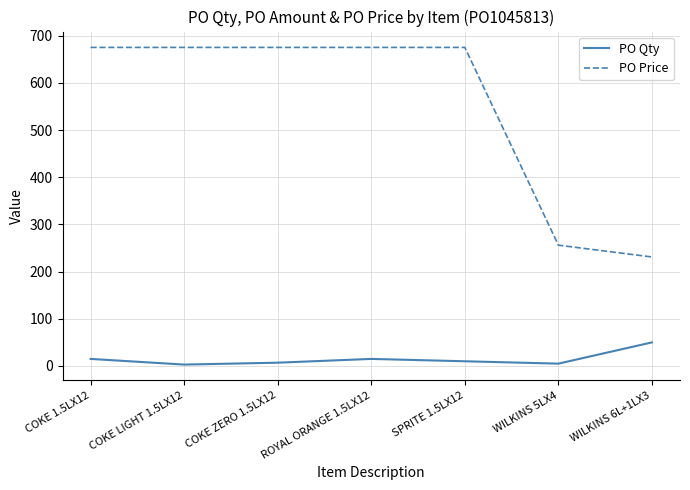

Which series has the widest spread of values?

PO Price